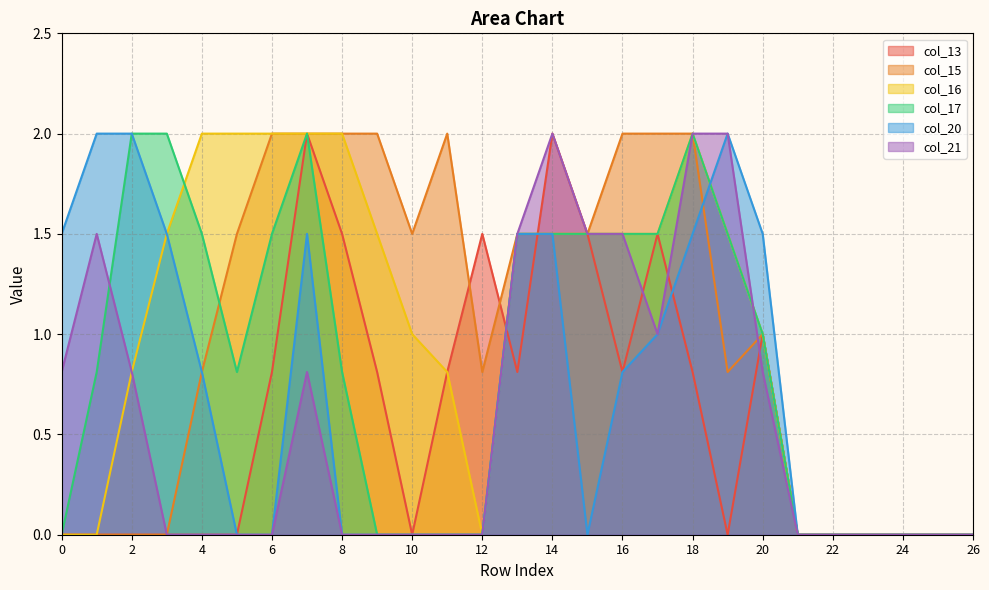

True or false: col_13 has a value of 2.3 at 15.

False